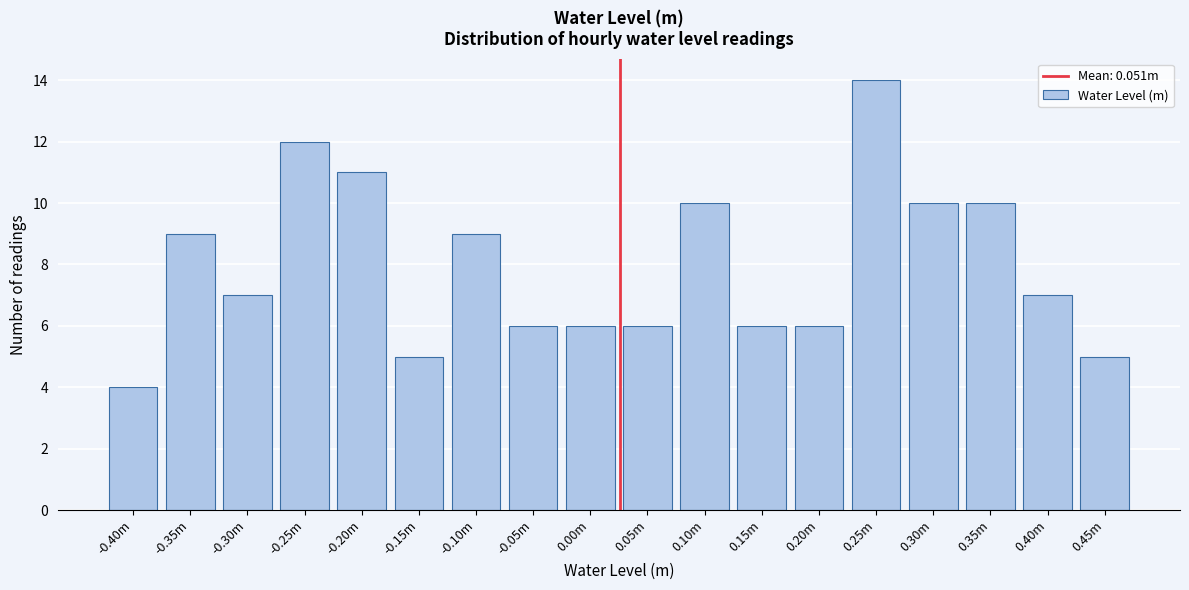

Reading right to left, what are all the values shown in this chart?

5	7	10	10	14	6	6	10	6	6	6	9	5	11	12	7	9	4